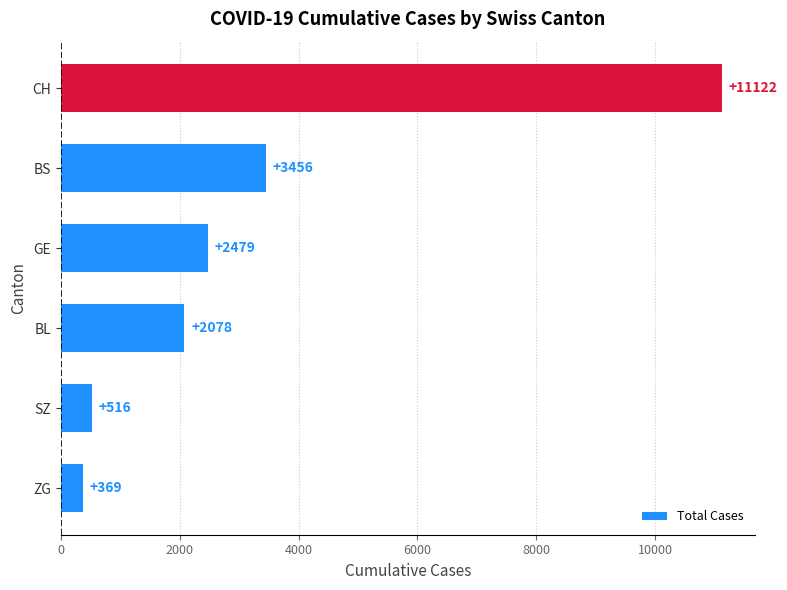

Rank the categories by value from highest to lowest.

CH, BS, GE, BL, SZ, ZG